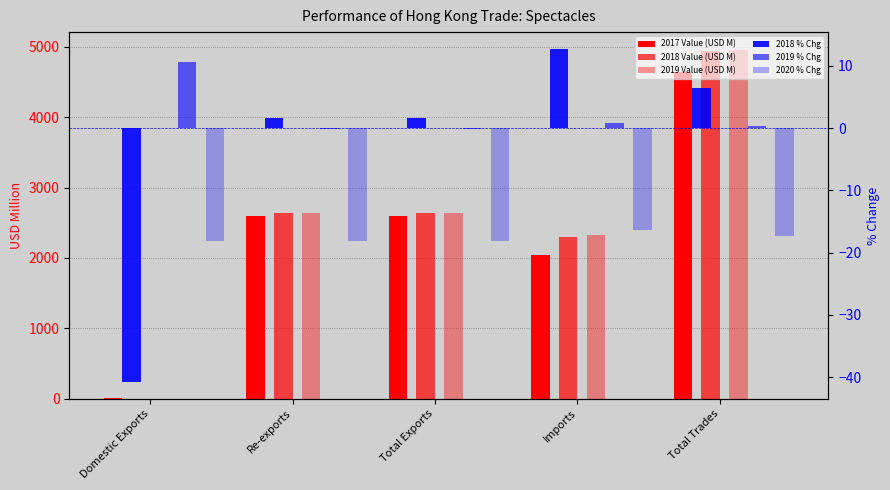

What is the label of the 5th bar from the right?

Domestic Exports